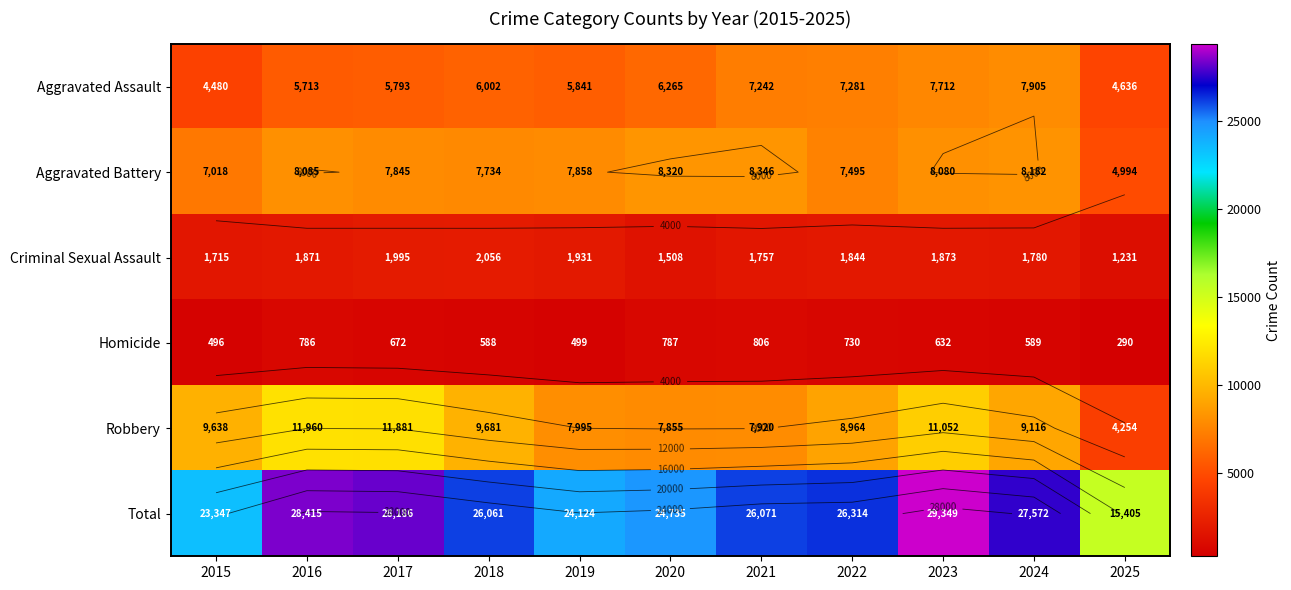

The Homicide series shows 290 at 2025. True or false?

True